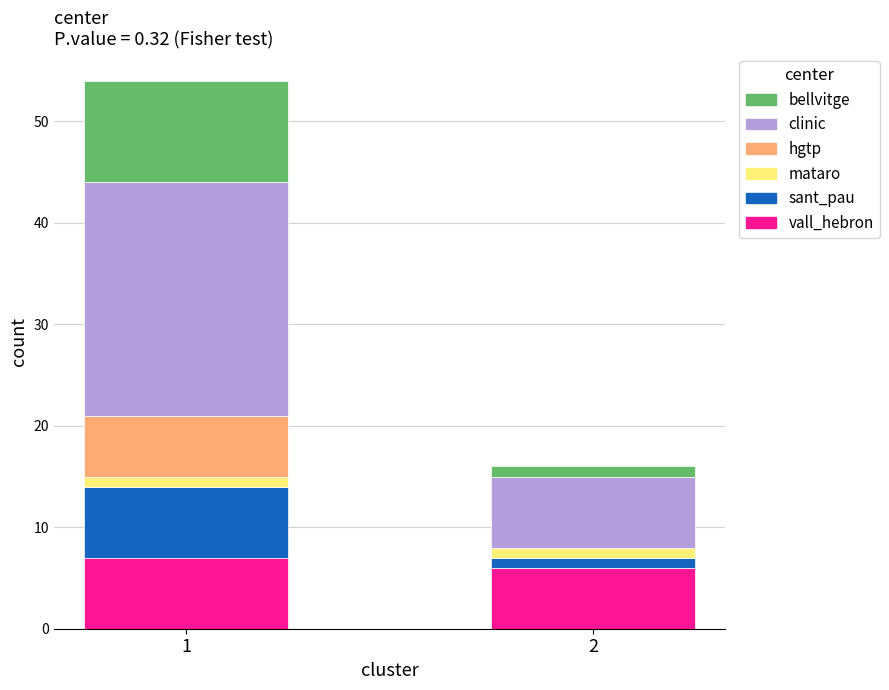

What are all the series names shown in the legend?

bellvitge, clinic, hgtp, mataro, sant_pau, vall_hebron